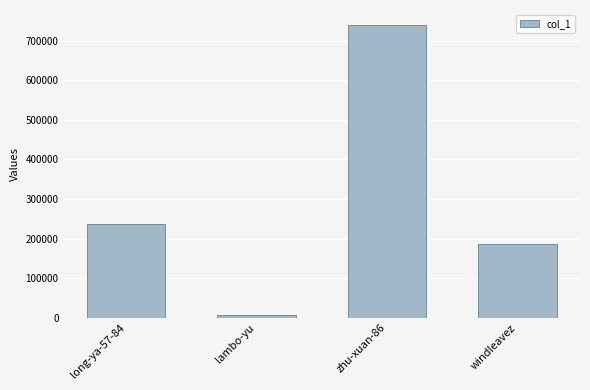

What is the difference between the maximum and second lowest values?

555080